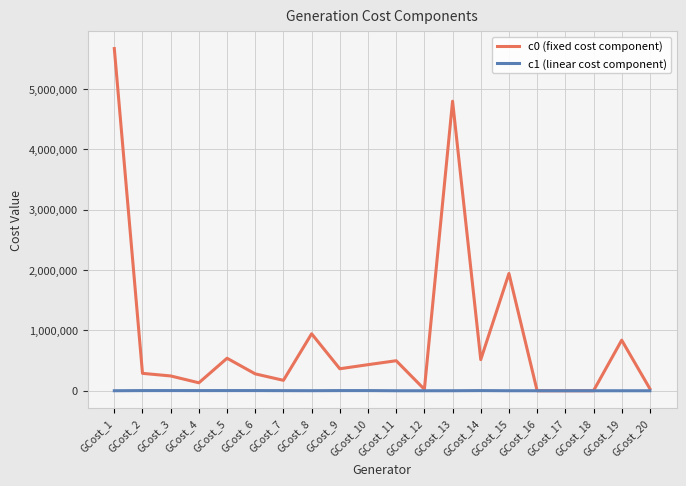

What is the value of the c0 (fixed cost component) point at the 2nd from the left?

288287.8